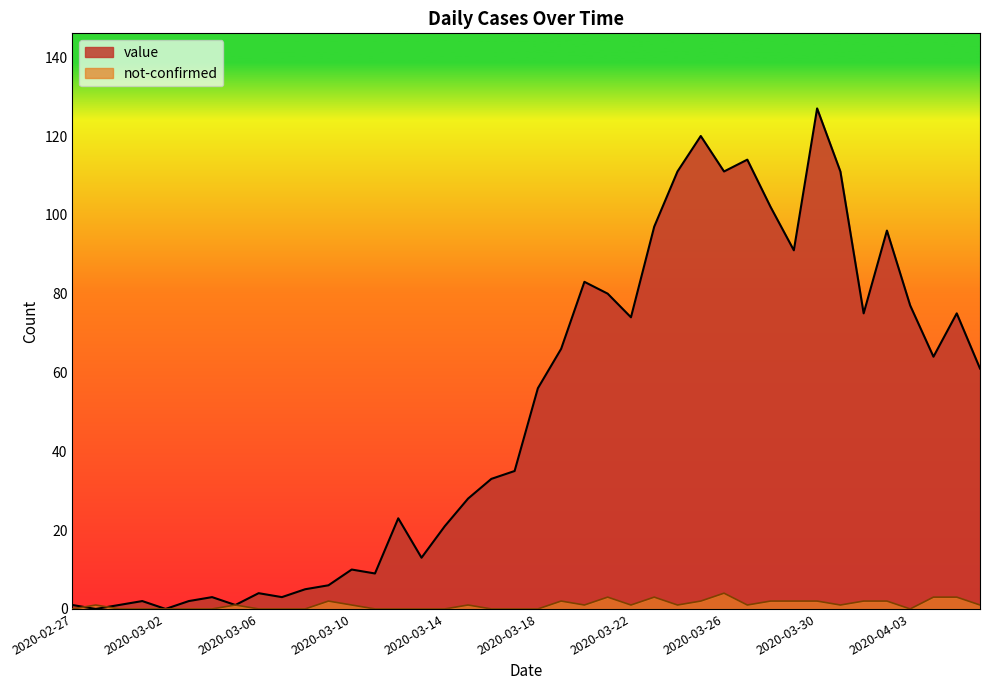

Which has a higher value, 2020-02-28 or 2020-03-06?

2020-03-06